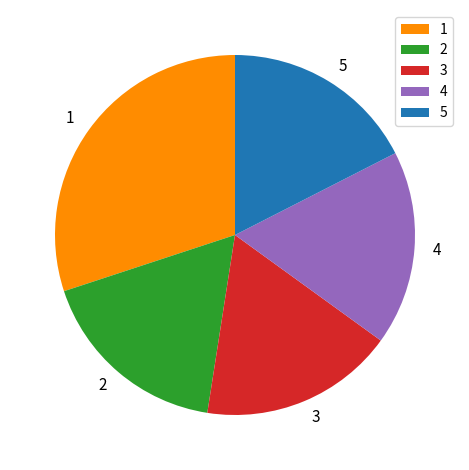

Is it true that 5 is 17% of the pie?

True